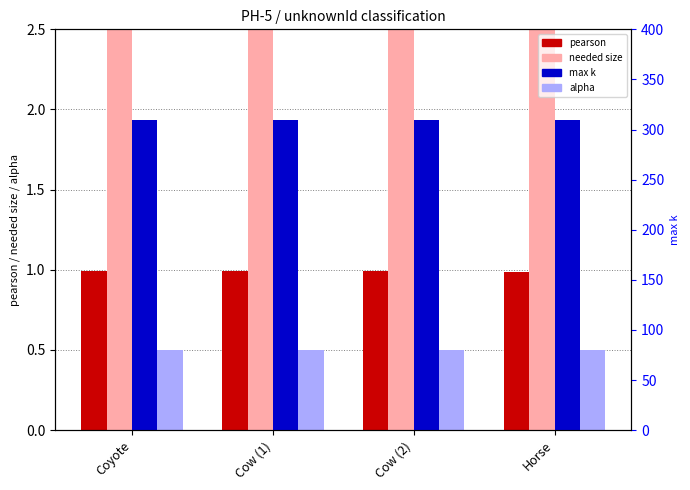

What is the label of the 4th bar from the left?

Horse